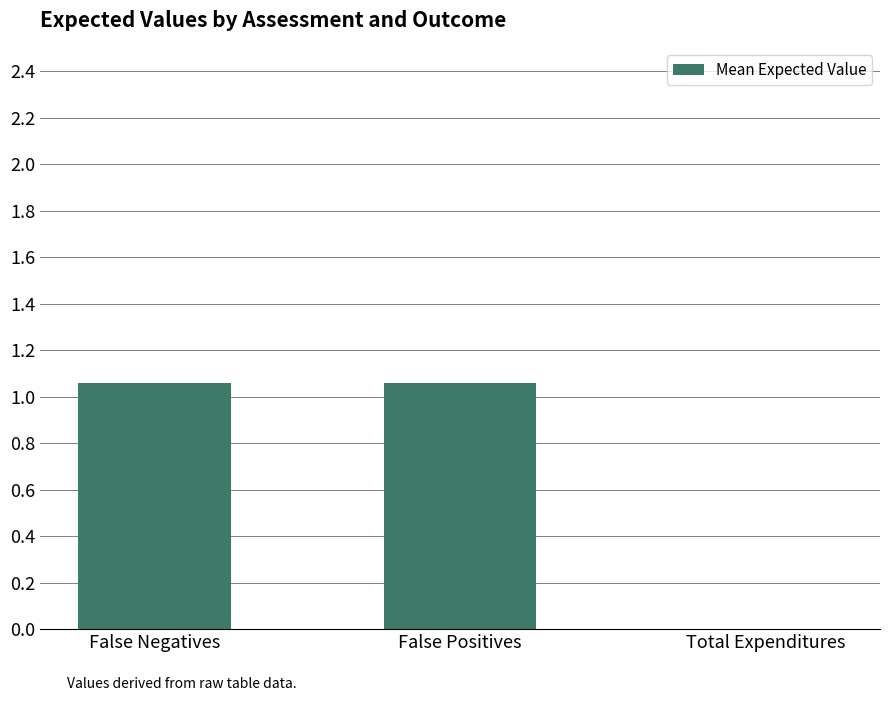

How many values are above zero?

2